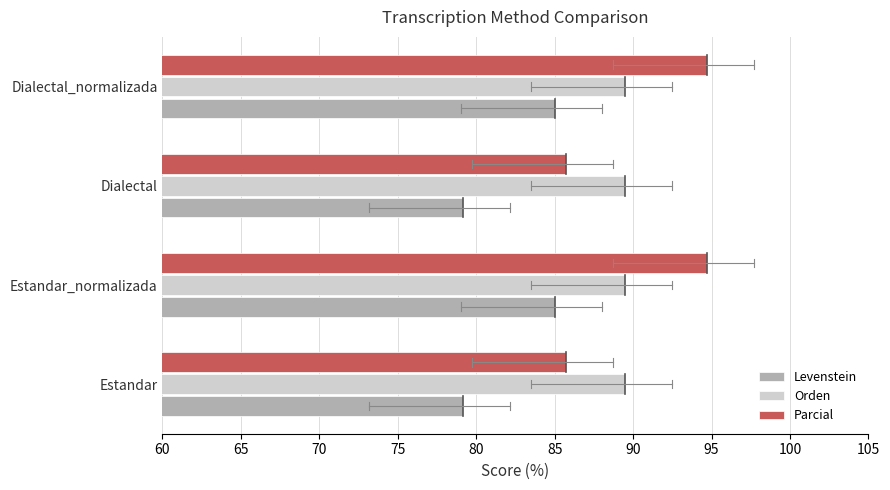

What is the sum of all Parcial values?

360.9